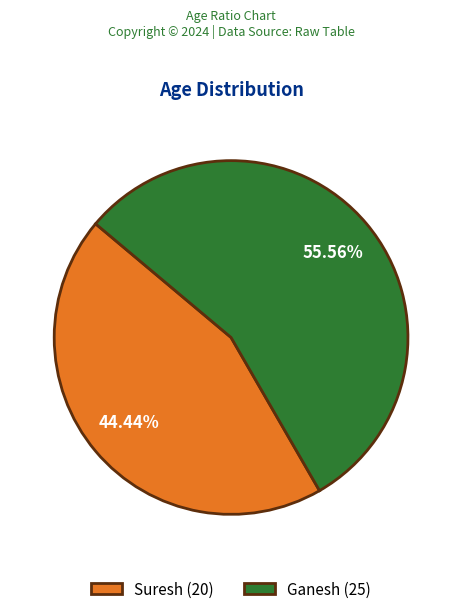

What is the largest slice in the pie chart?

Ganesh